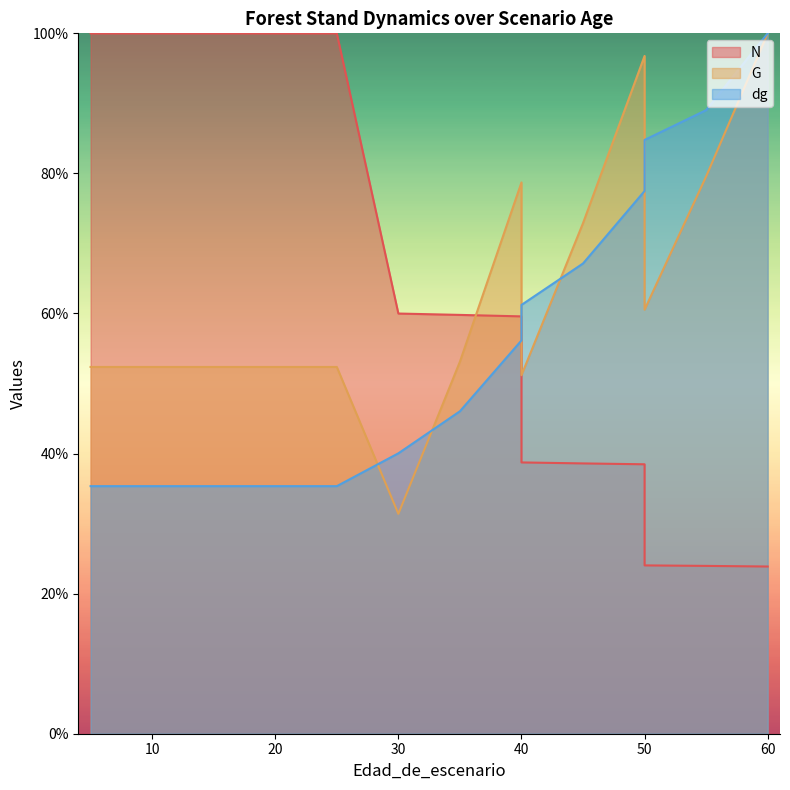

What is the average value of the G series?

61.9